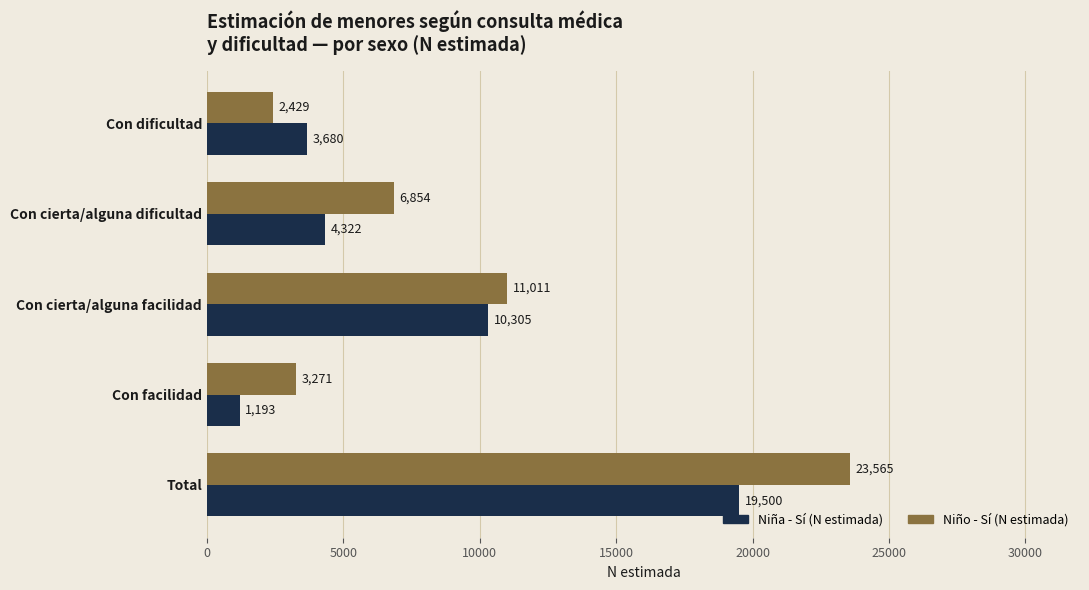

How many data points in Niña - Sí (N estimada) are less than 4322?

2